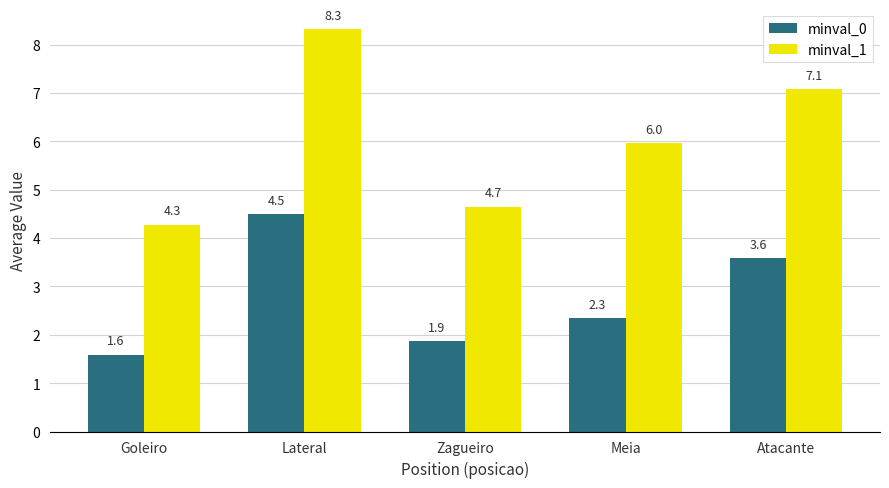

What position from the left is Zagueiro?

3